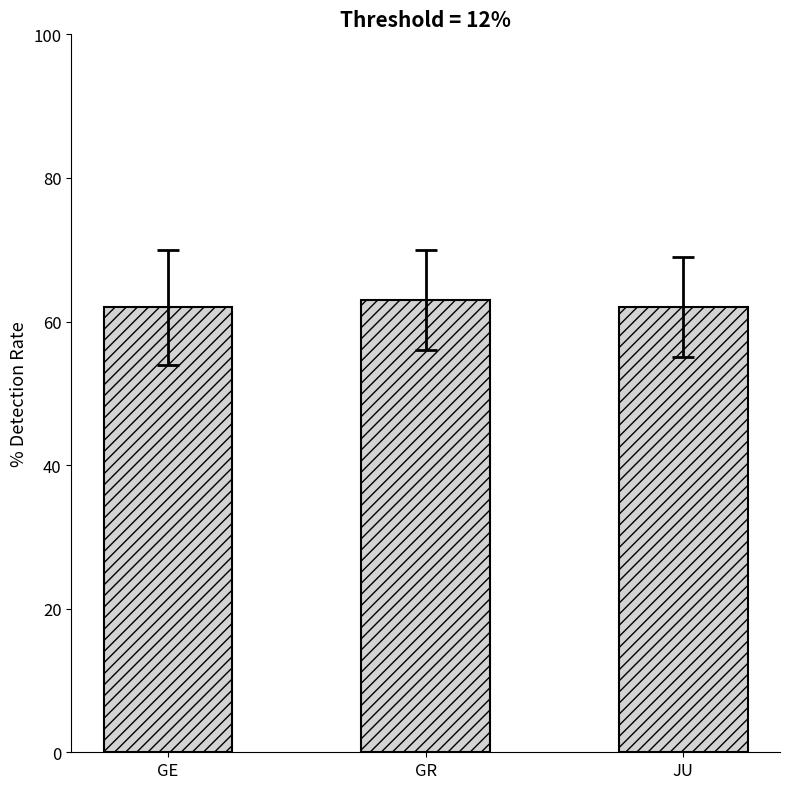

What is the smallest value displayed?

62